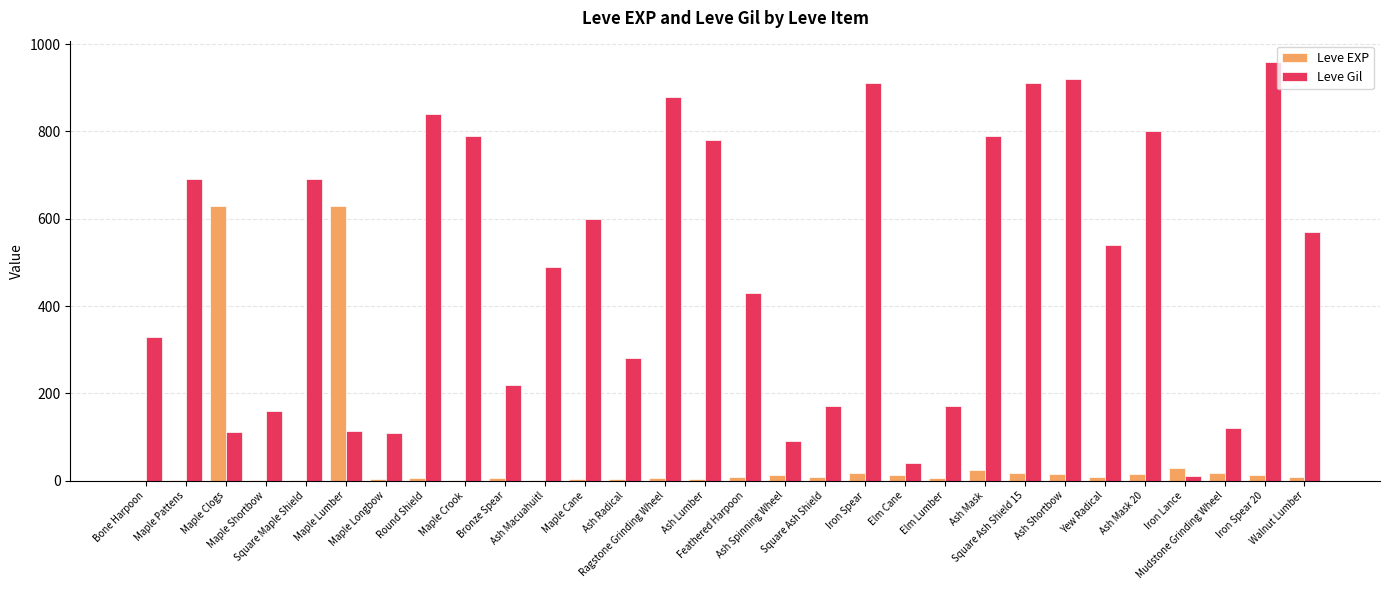

What is the sum of all Leve Gil values?

14515